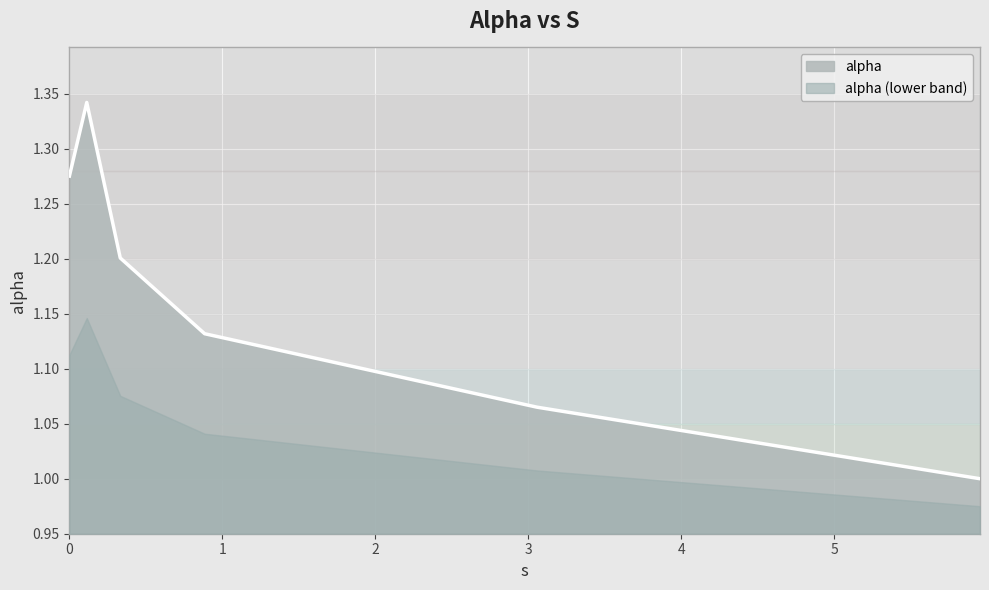

What position from the right is 0.11341359771559853?

5